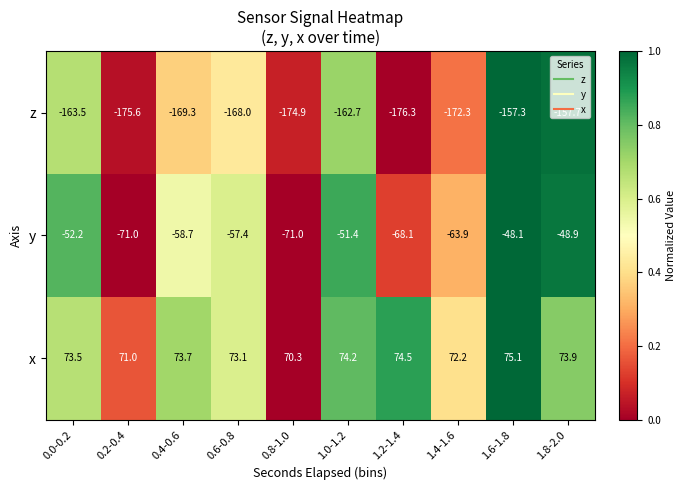

Between 0.8-1.0 and 1.4-1.6, which series saw the biggest shift?

y